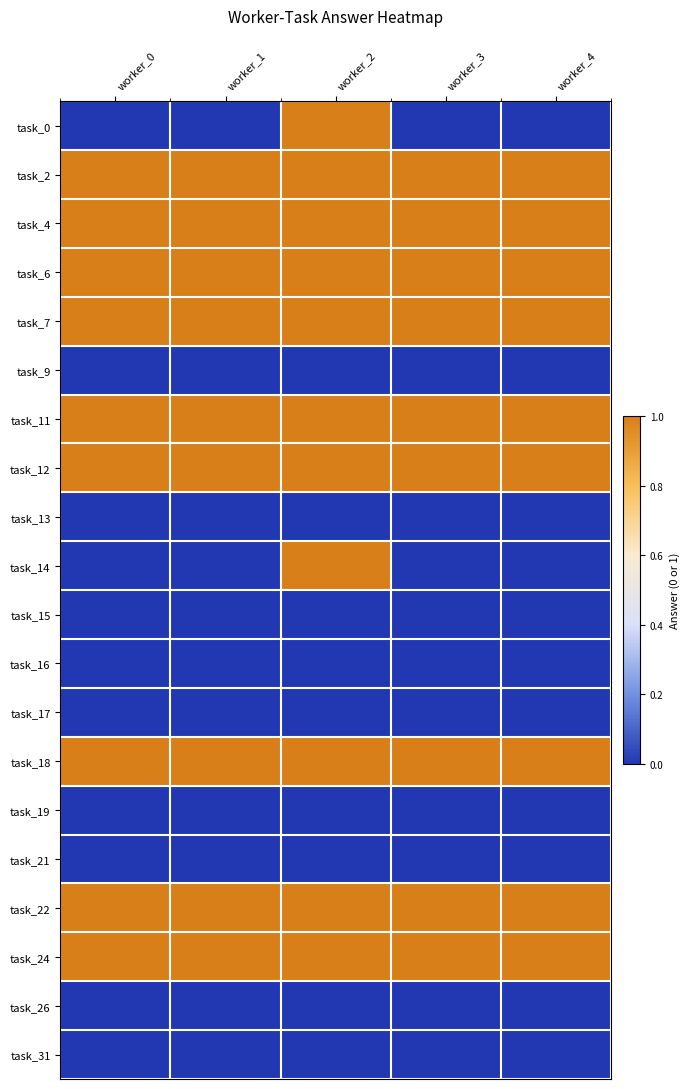

How many series are shown in this chart?

20